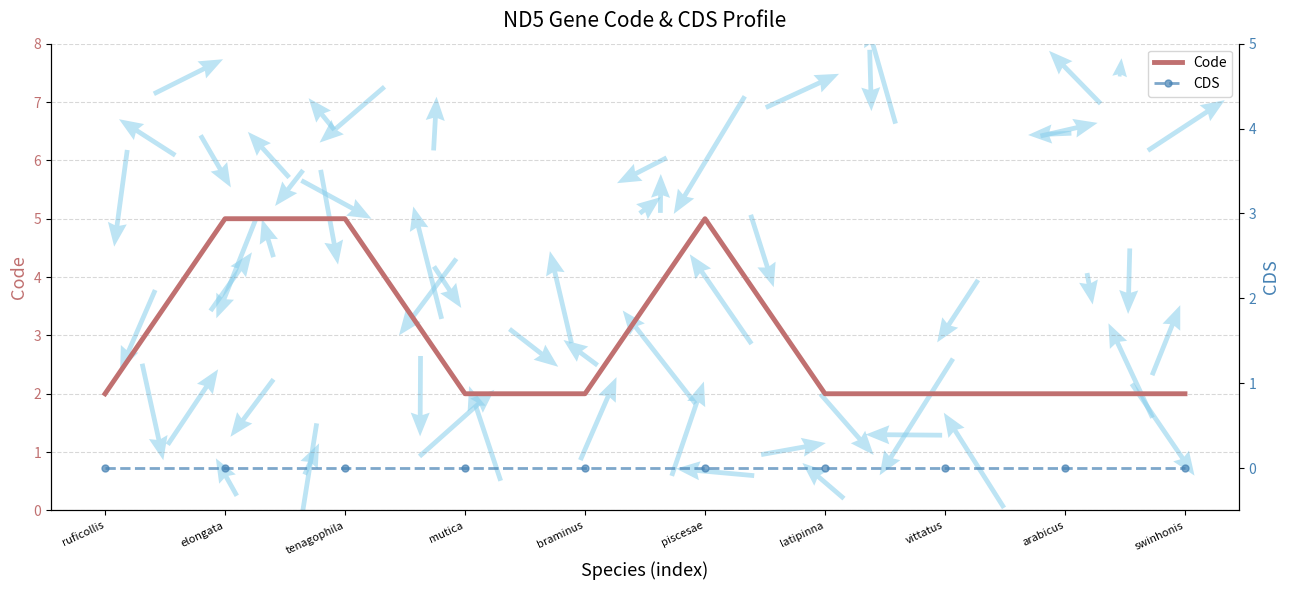

True or false: CDS has a value of 0 at piscesae.

True